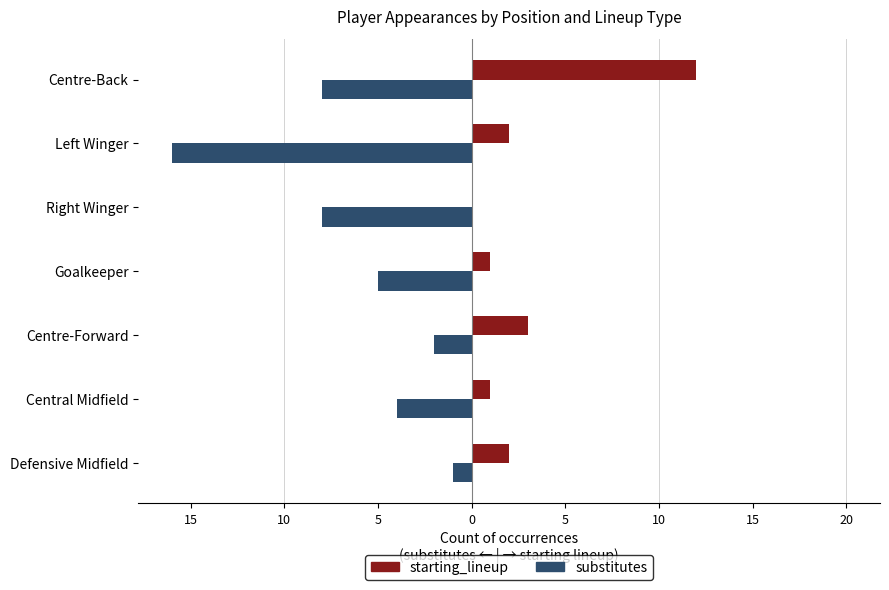

How many data points in starting_lineup are less than 2?

3